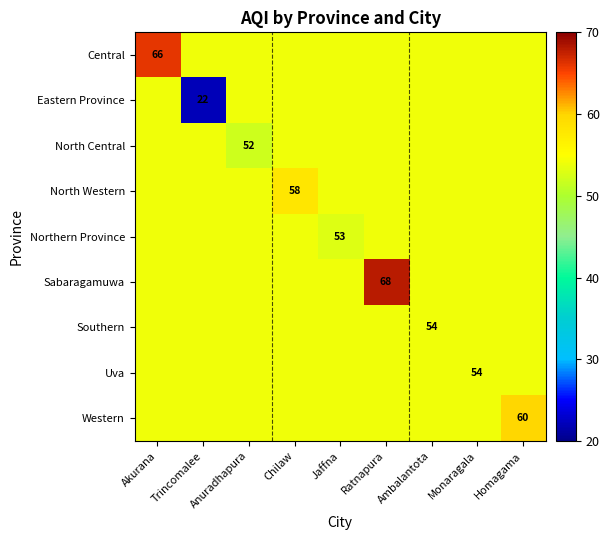

What is the total value across all series at Anuradhapura?

484.9